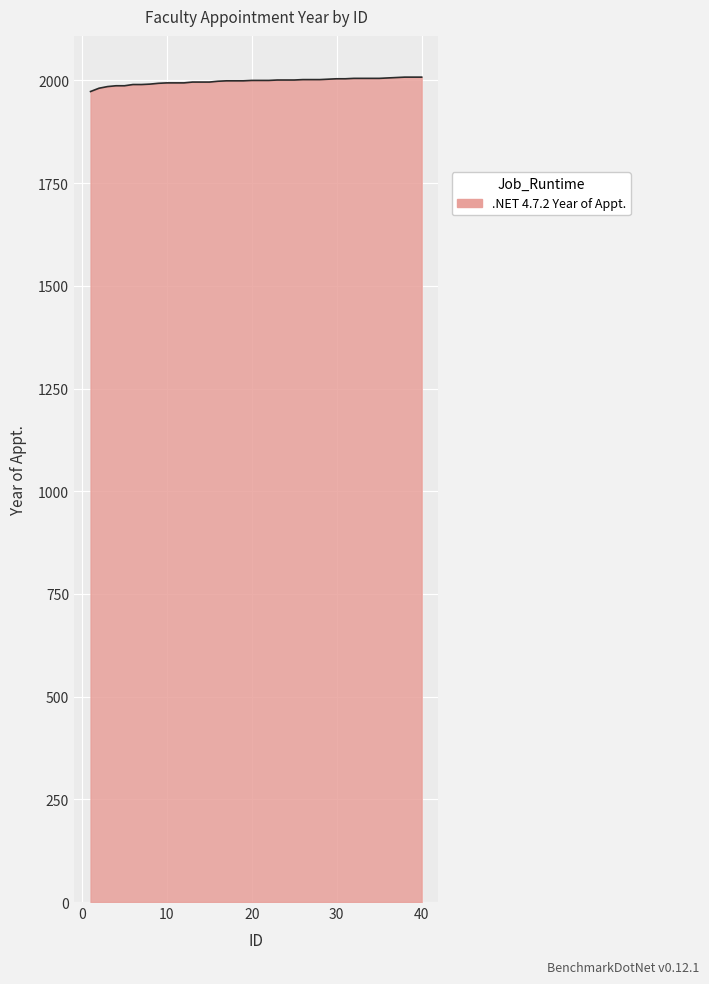

What is the smallest value displayed?

1973